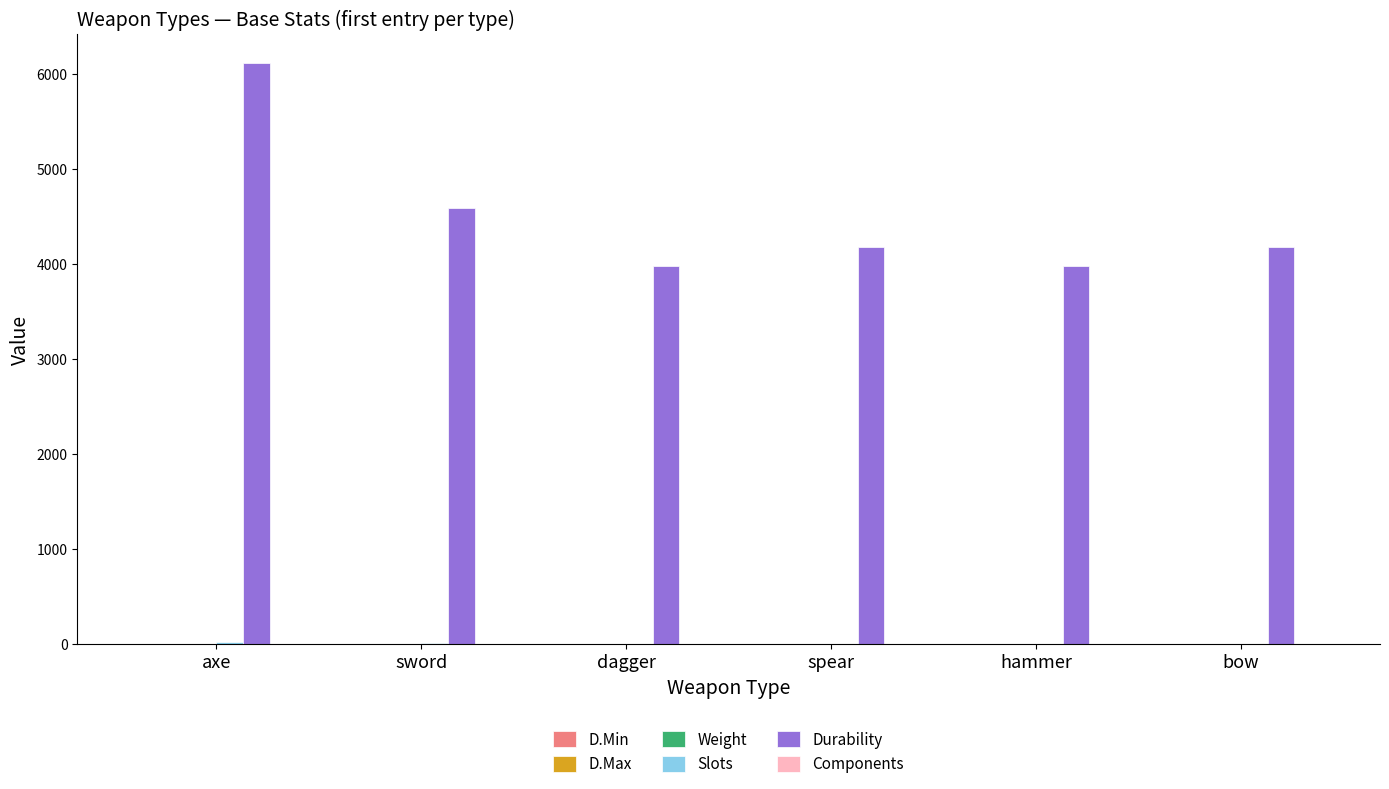

True or false: Durability has a value of 6833.3 at dagger.

False